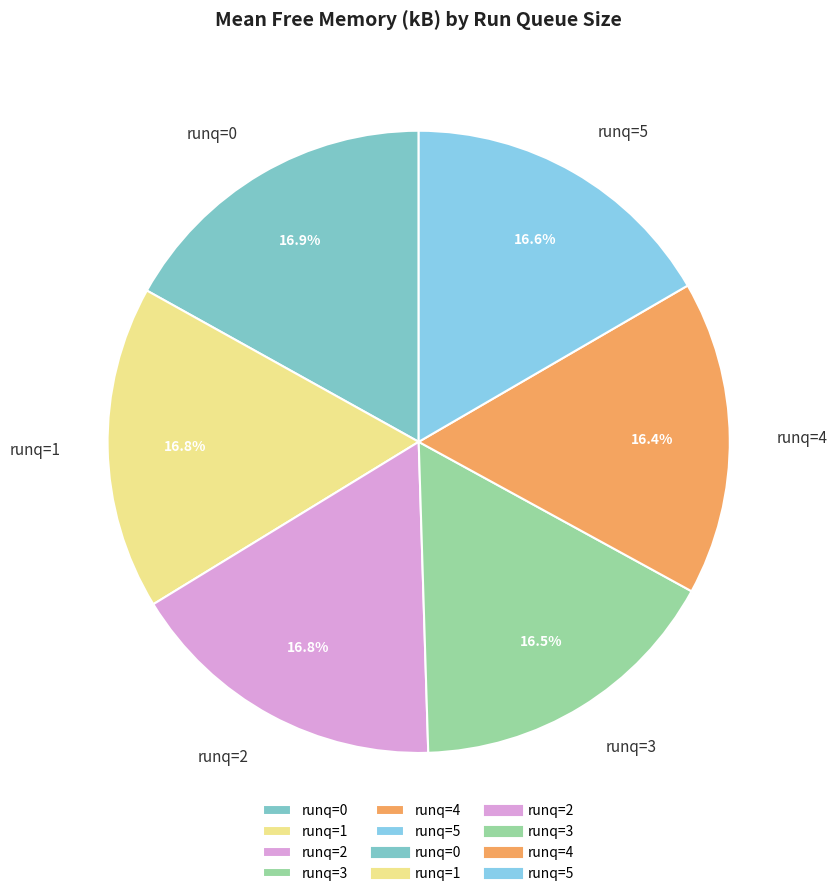

Is there a majority slice in this chart?

No